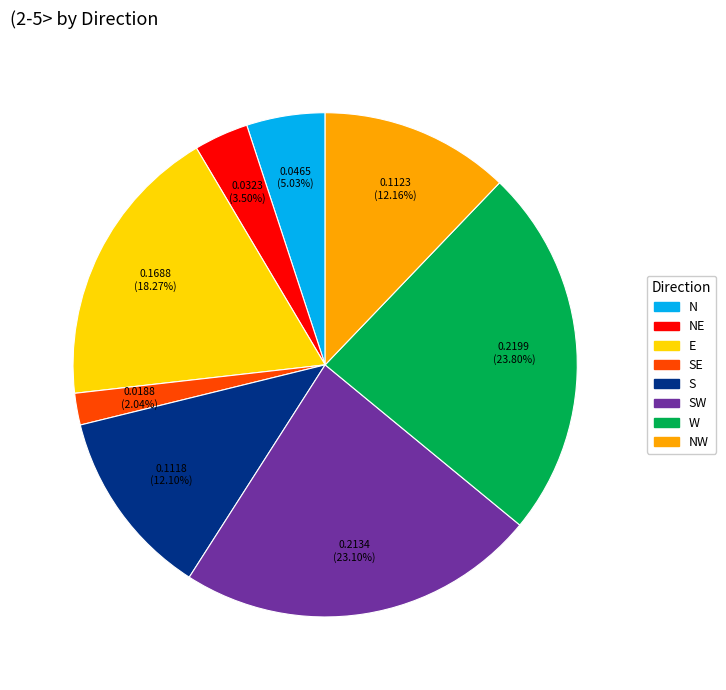

Is there a majority slice in this chart?

No